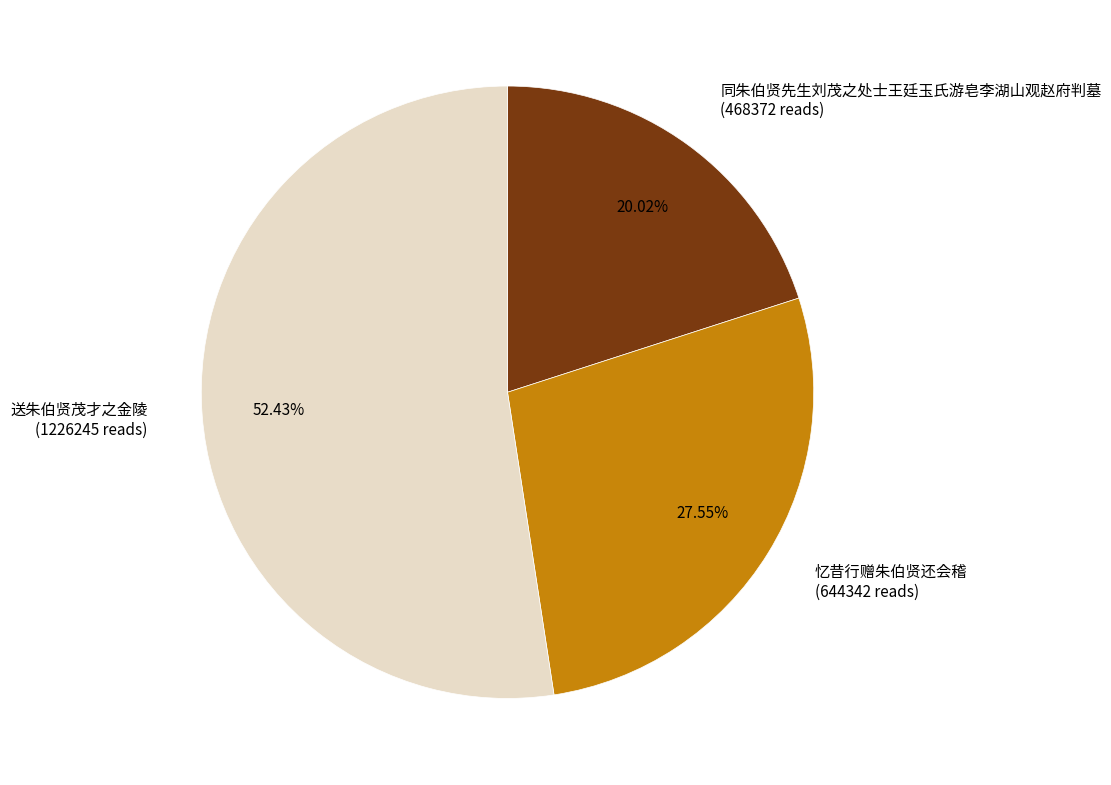

To the nearest percent, what percentage of the pie is 忆昔行赠朱伯贤还会稽?

28%